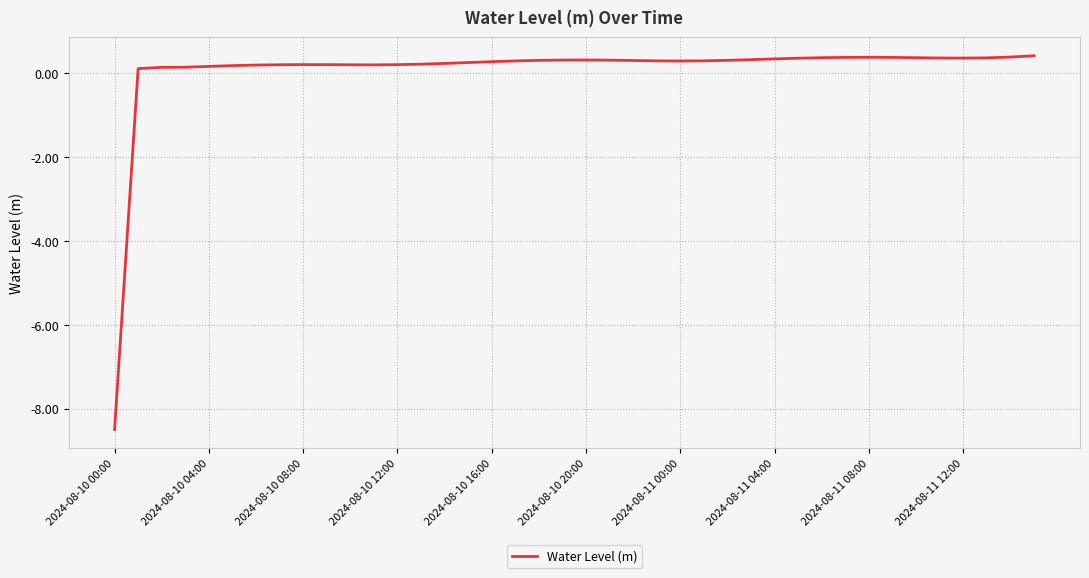

What is the smallest value displayed?

-8.5